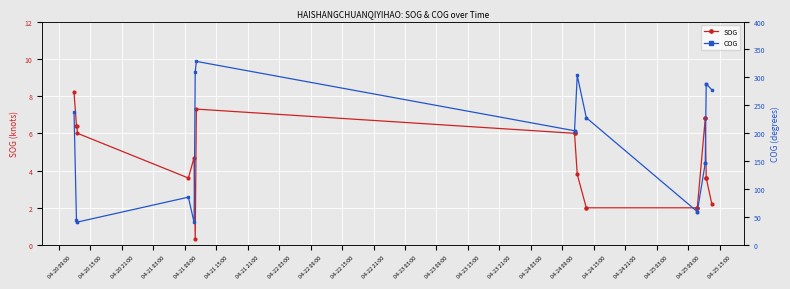

What is the difference between the second highest and minimum values in the COG series?

270.0